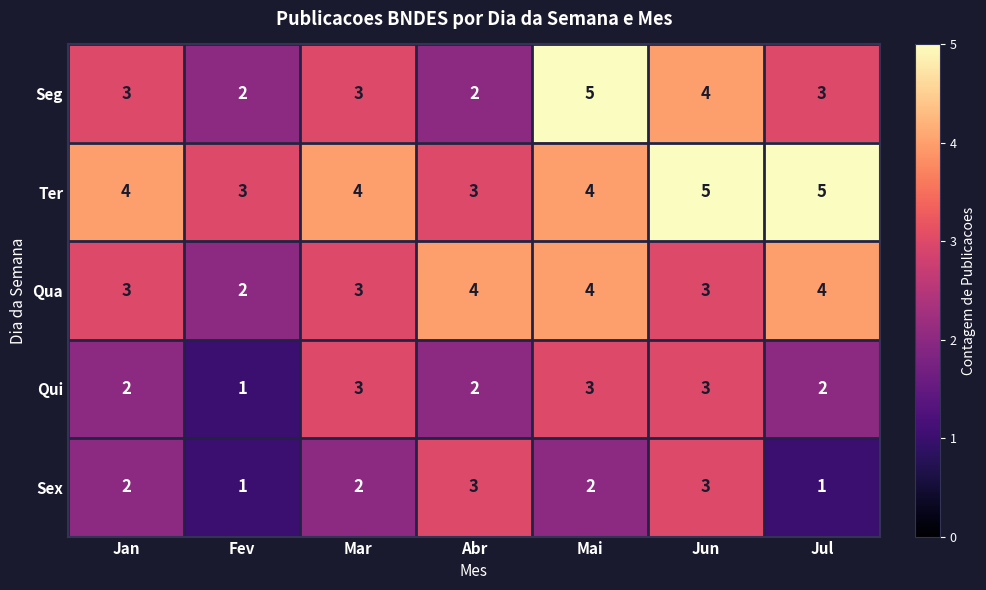

What is the sum of the Seg values at Fev and Jul?

5